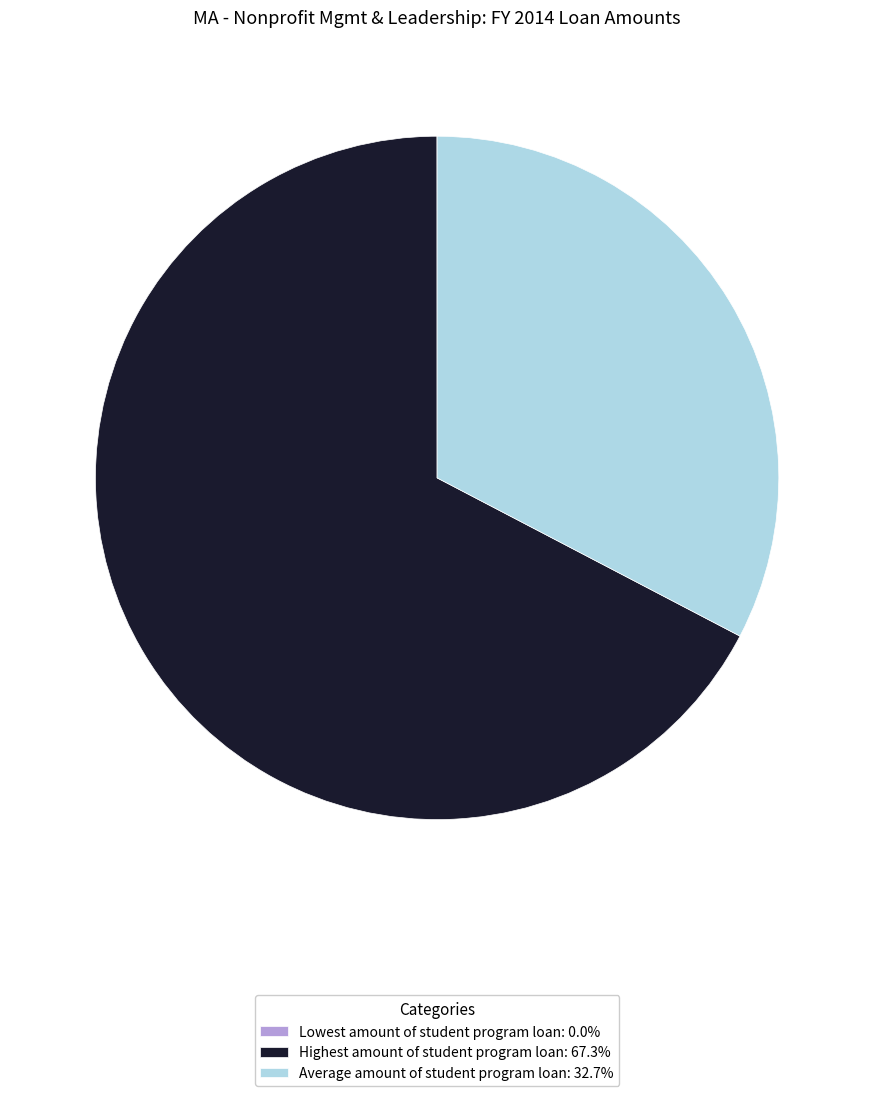

Which slice is the largest?

Highest amount of student program loan